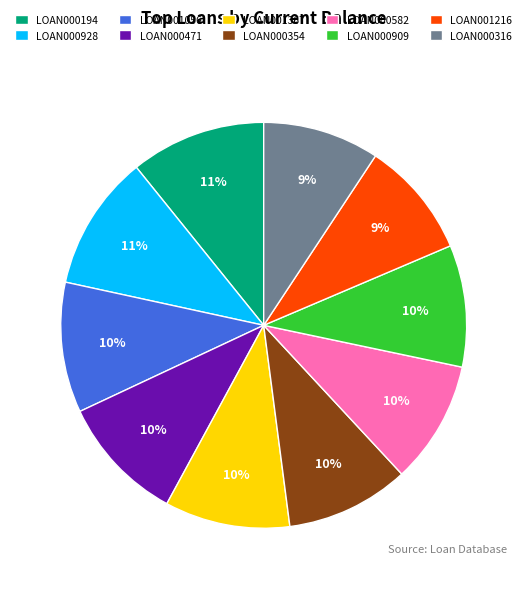

To the nearest percent, what portion does LOAN001056 represent?

10%